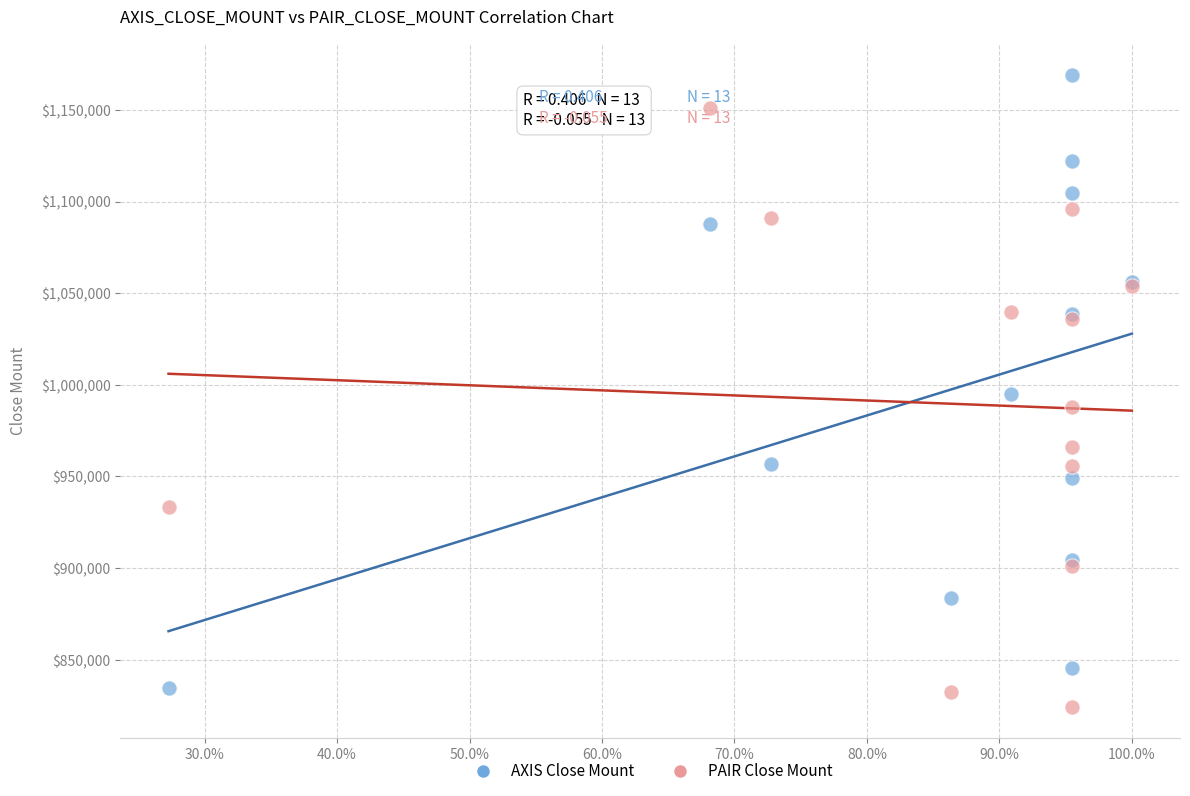

In the AXIS Close Mount series, what Y value is closest to 1001800?

995000